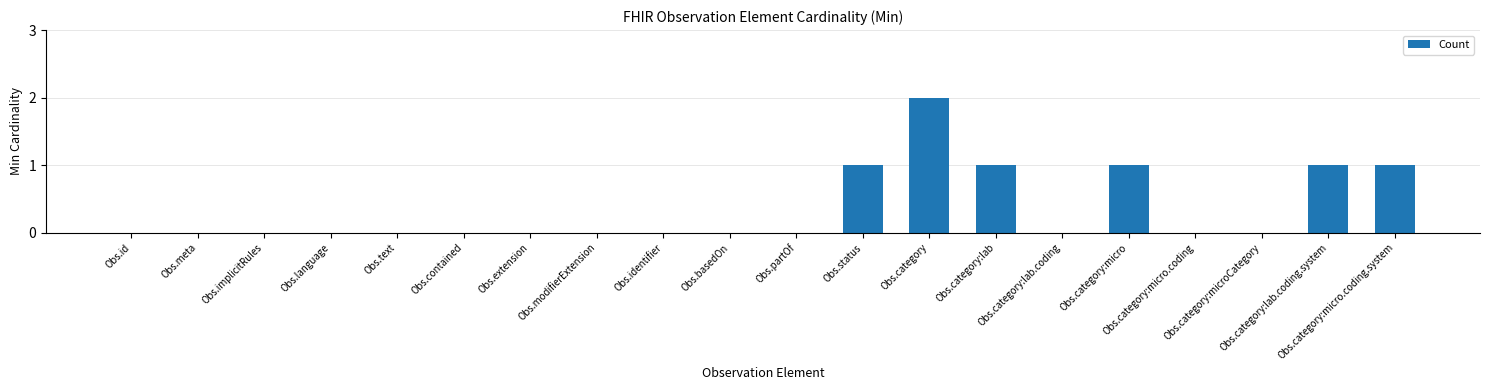

Are the bars horizontal?

No